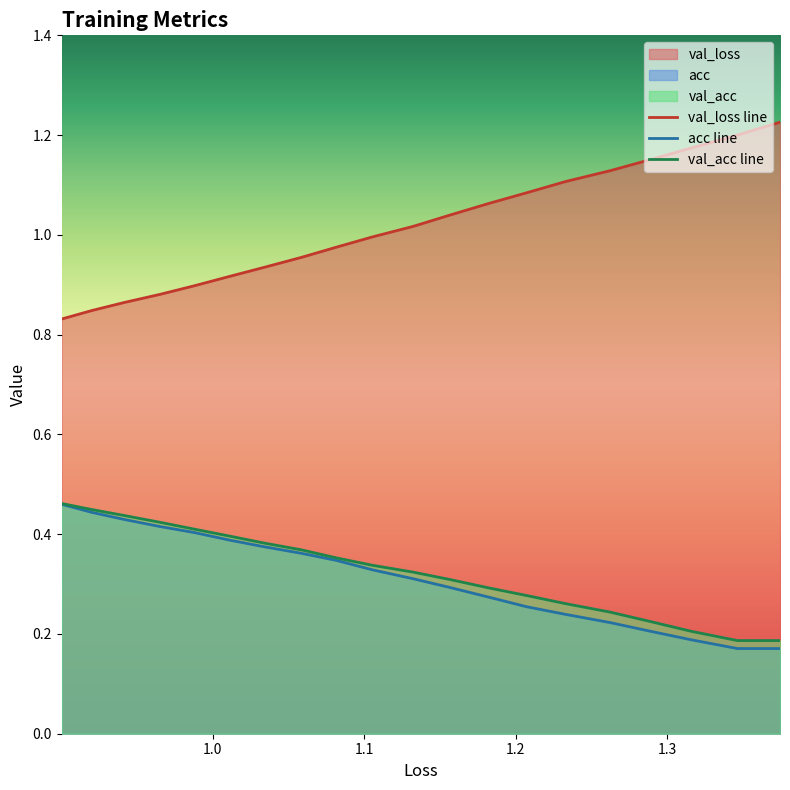

Which series has the largest total across all categories?

val_loss line